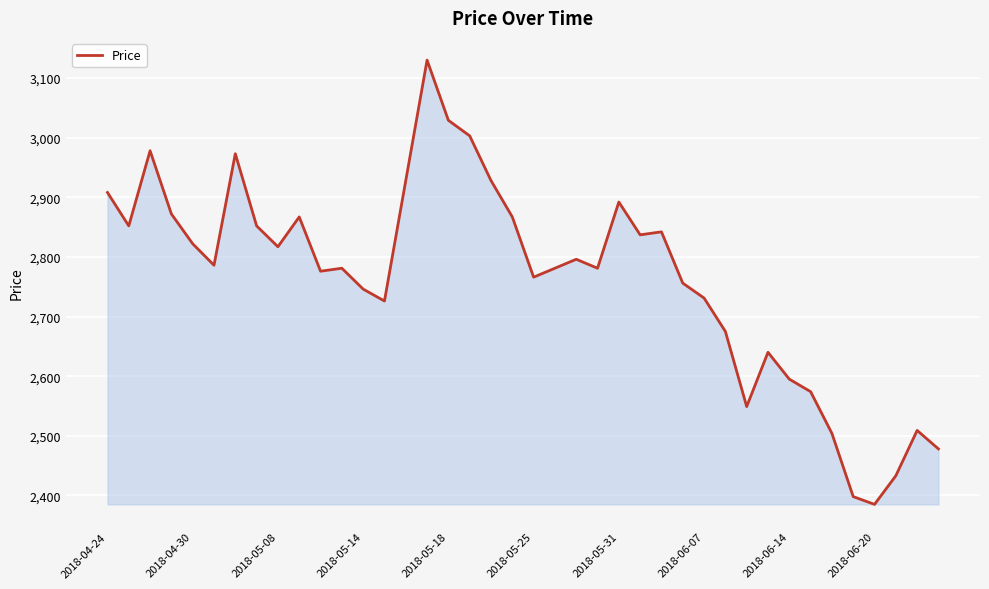

Does the chart display data point markers on the line(s)?

No